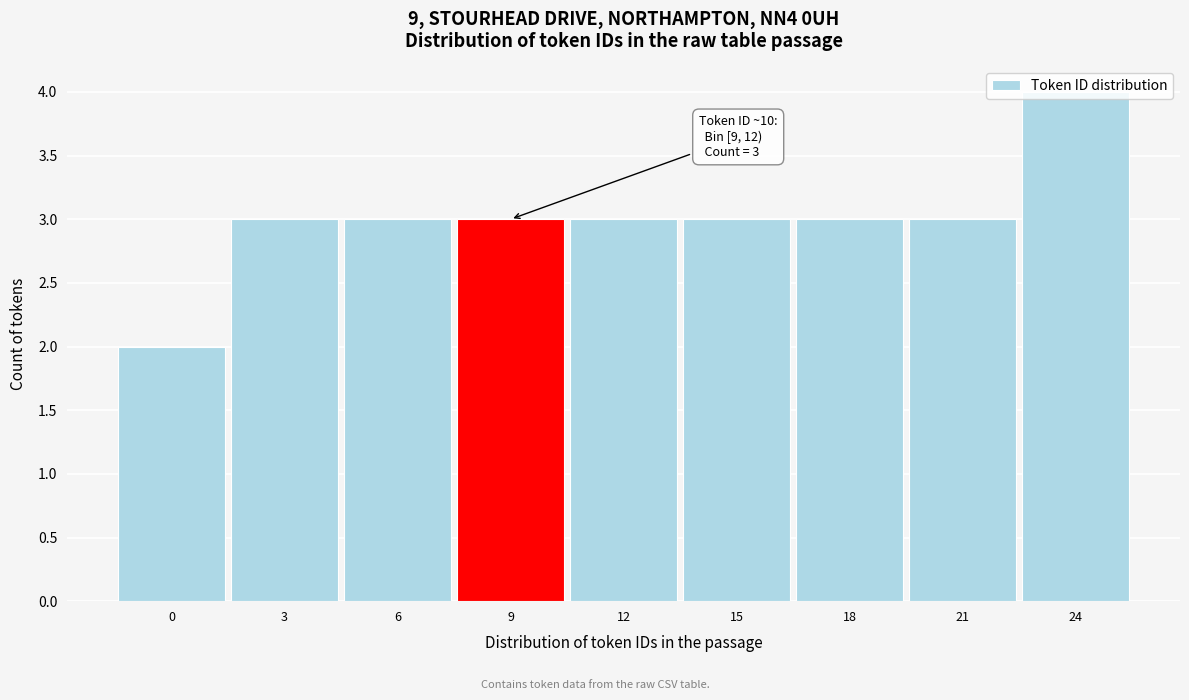

What is the approximate value at 21?

3